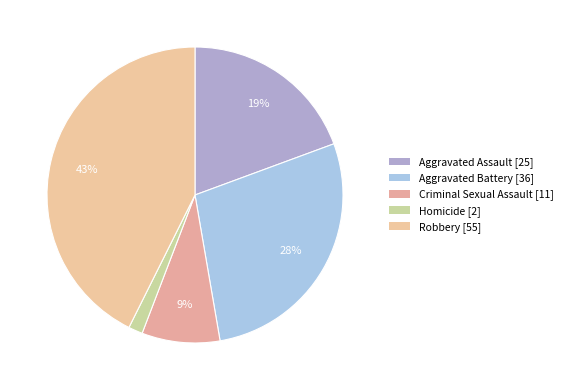

Approximately how many times larger is the value at Aggravated Assault compared to Aggravated Battery?

0.7